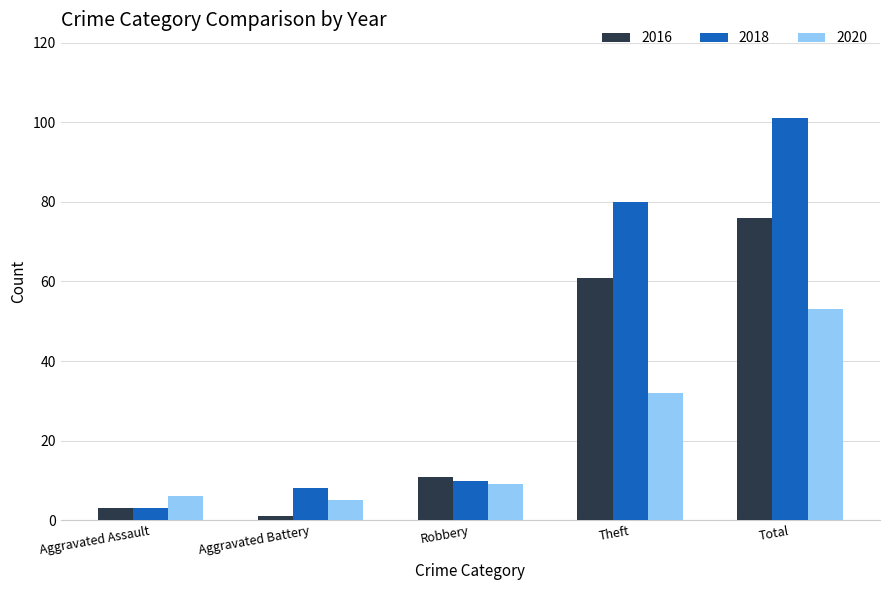

Is it true that 2018 equals 101 at Total?

True